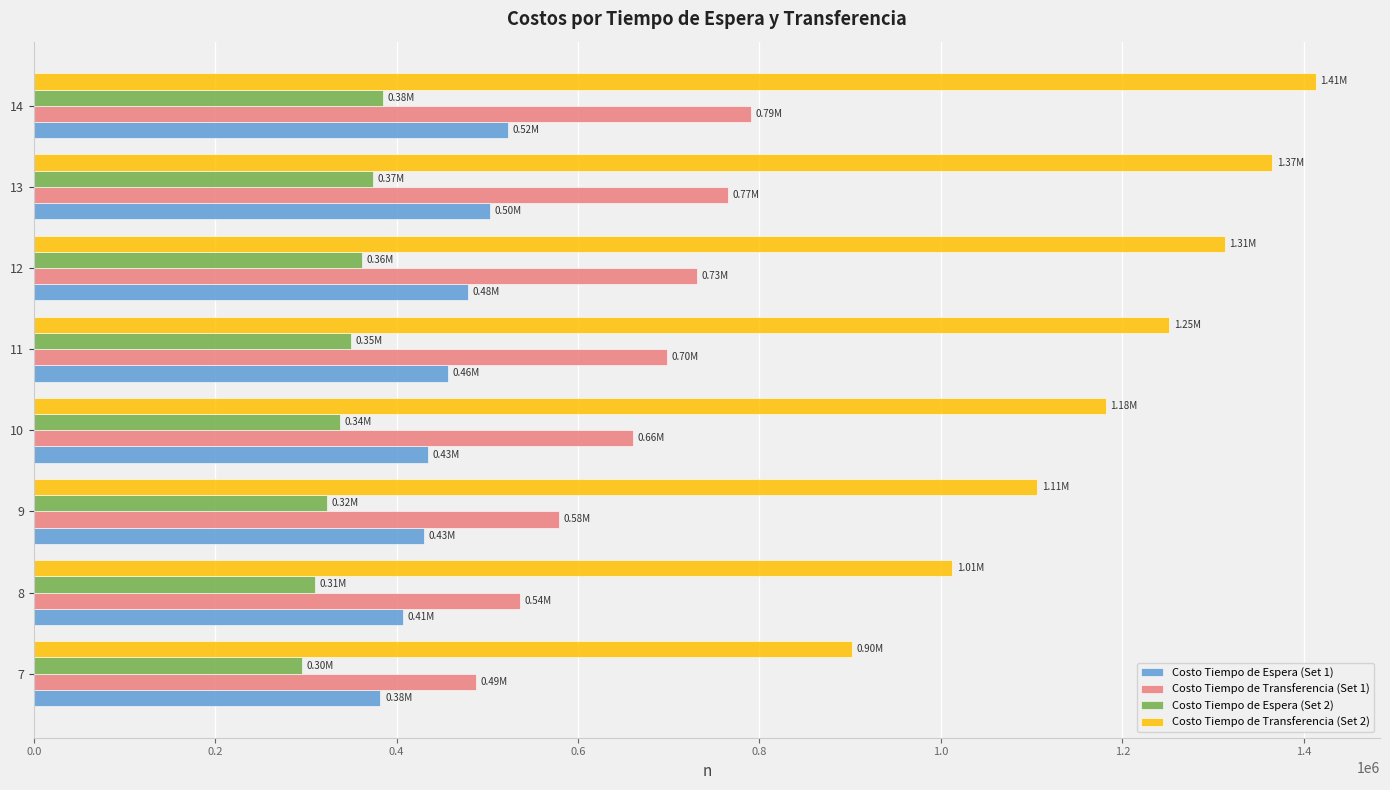

List the series in order of their peak value, lowest first.

Costo Tiempo de Espera (Set 2), Costo Tiempo de Espera (Set 1), Costo Tiempo de Transferencia (Set 1), Costo Tiempo de Transferencia (Set 2)